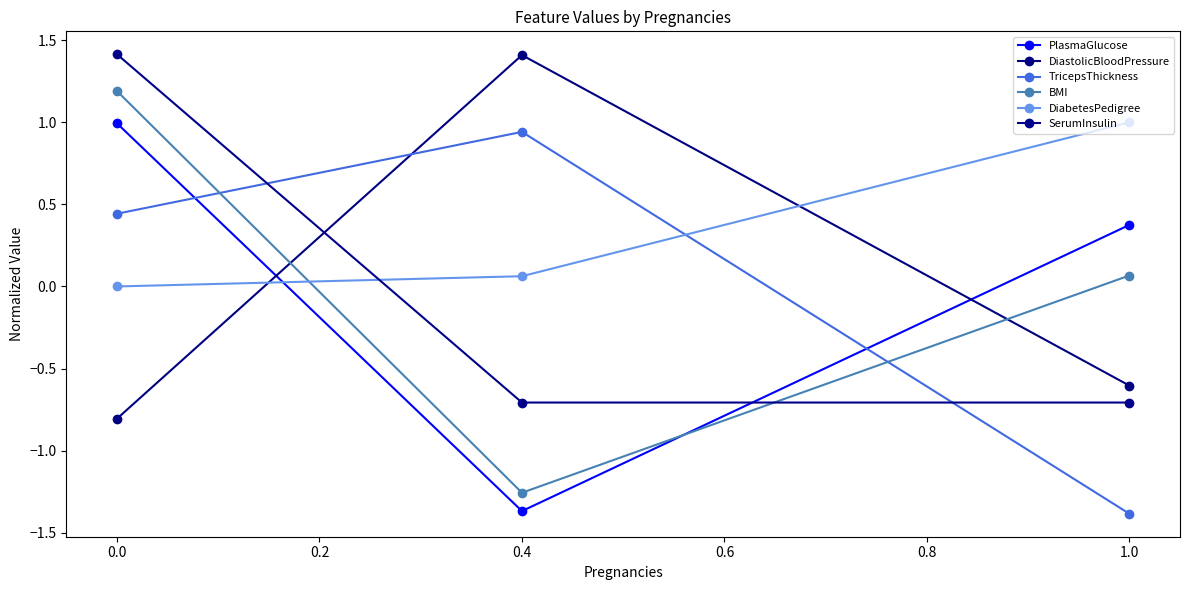

List the series in order of their peak value, highest first.

SerumInsulin, DiastolicBloodPressure, BMI, DiabetesPedigree, PlasmaGlucose, TricepsThickness